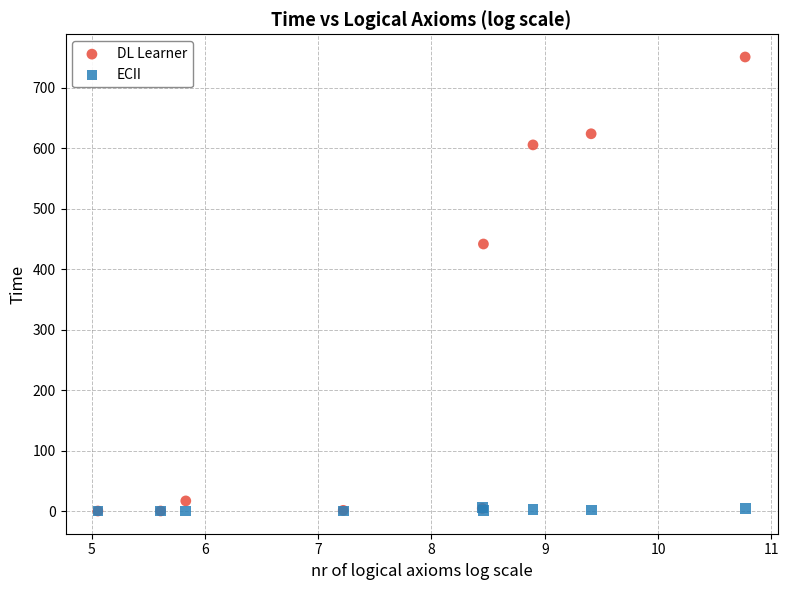

In the DL Learner series, what Y value is closest to 375?

441.7